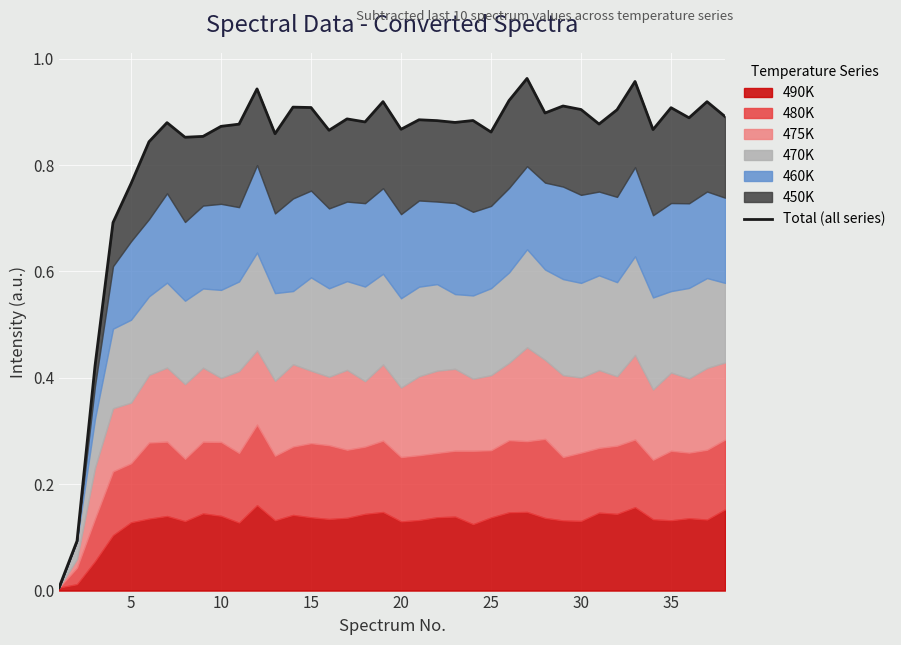

What is the value of the 37th point from the left?

0.9